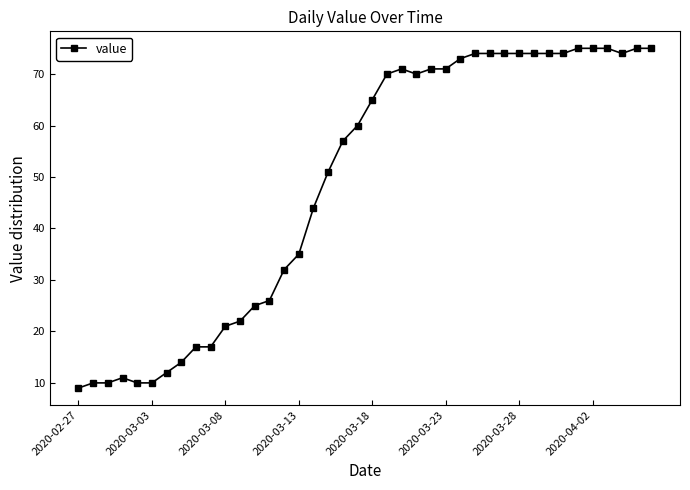

True or false: there are more than 1 points higher than both neighbors.

True